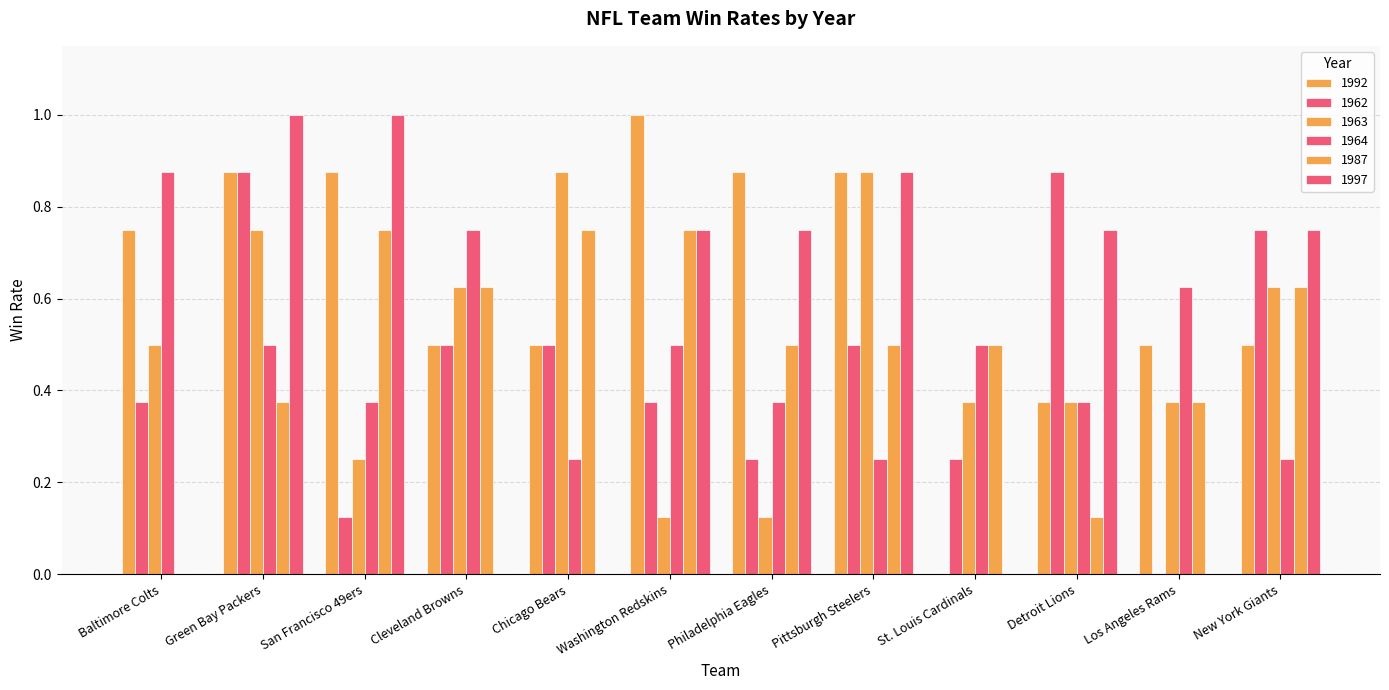

What is the sum of the 1987 values at Washington Redskins and St. Louis Cardinals?

1.2